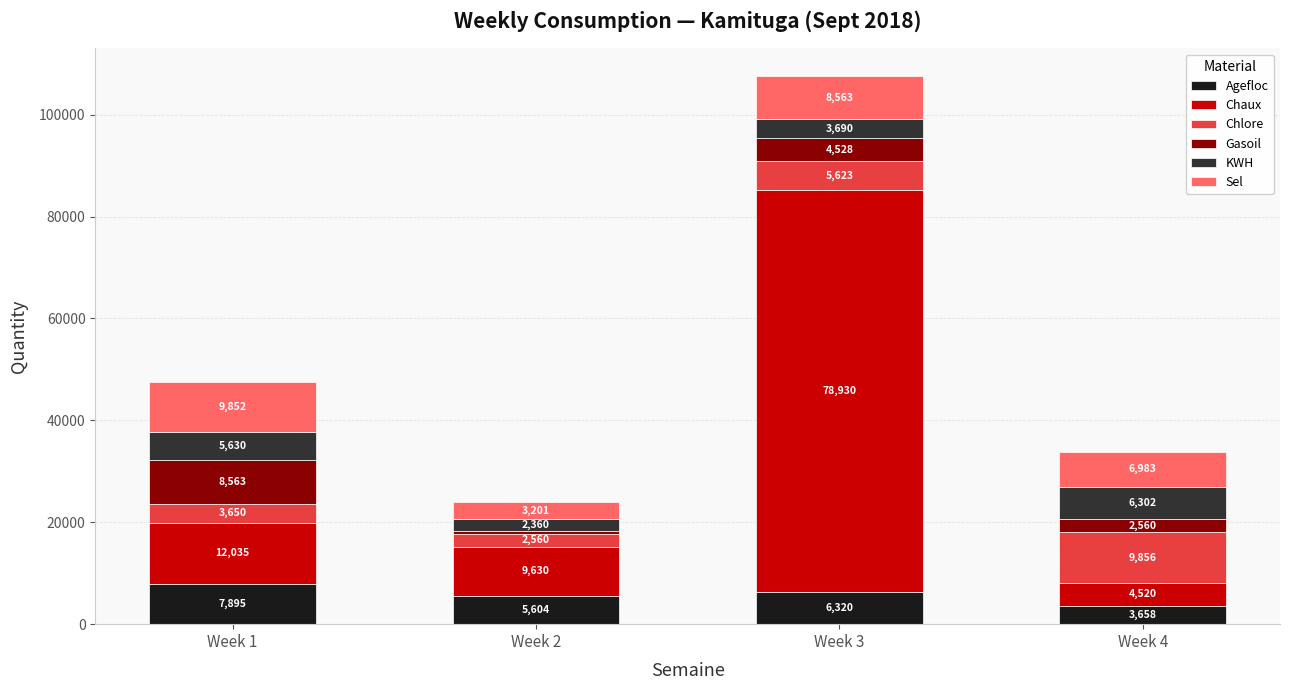

Count the Agefloc values in the range 5604 to 7895.

3